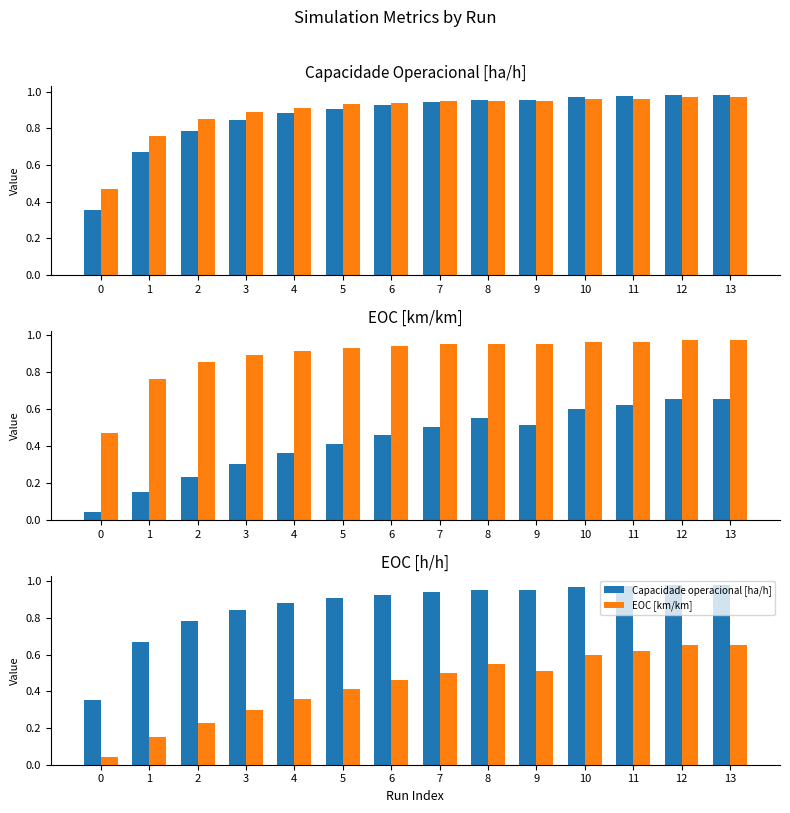

What is the difference between the maximum and minimum values in the EOC [km/km] series?

0.6